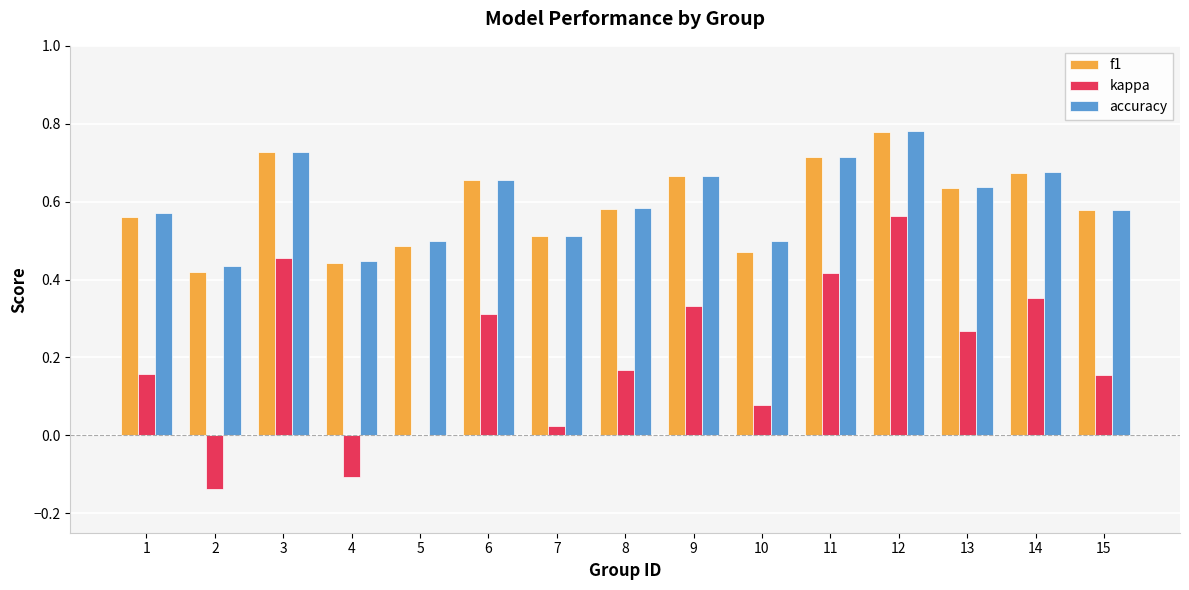

What are all the series names shown in the legend?

f1, kappa, accuracy